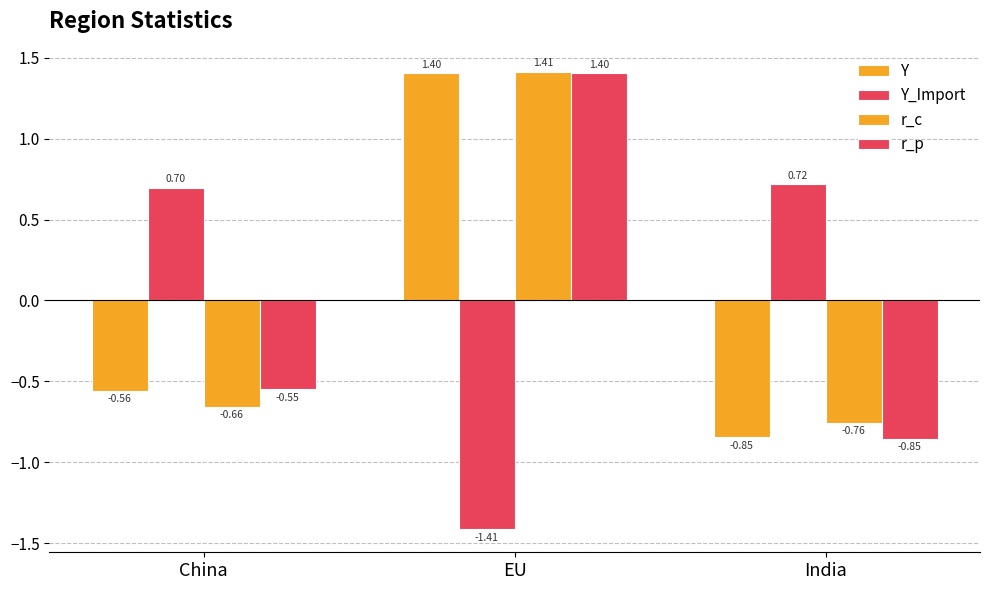

How many bars are there in each group?

4